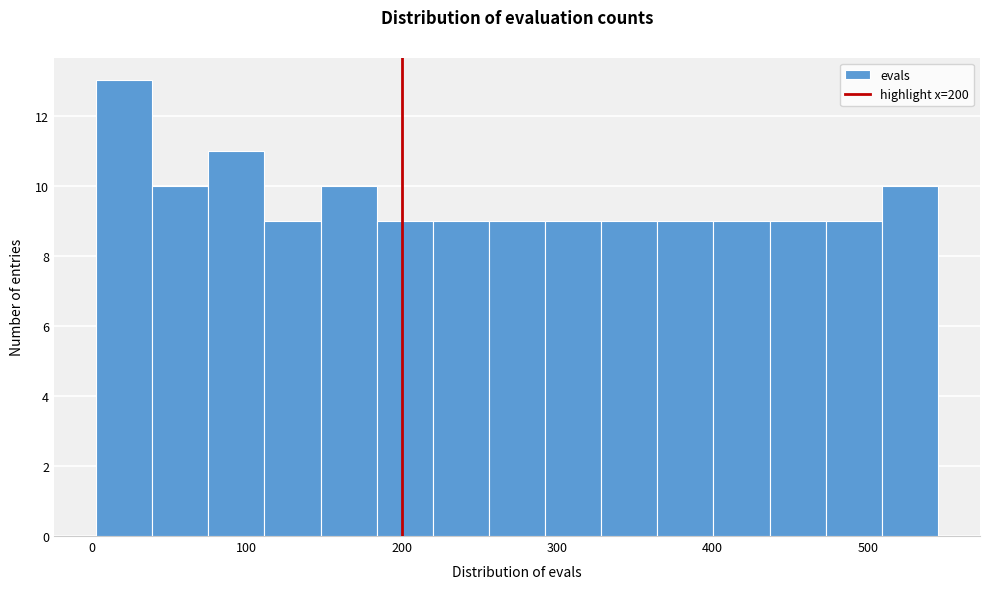

Around what value on the x-axis is the tallest bar? Give the approximate position of its centre, as read against the axis.

20